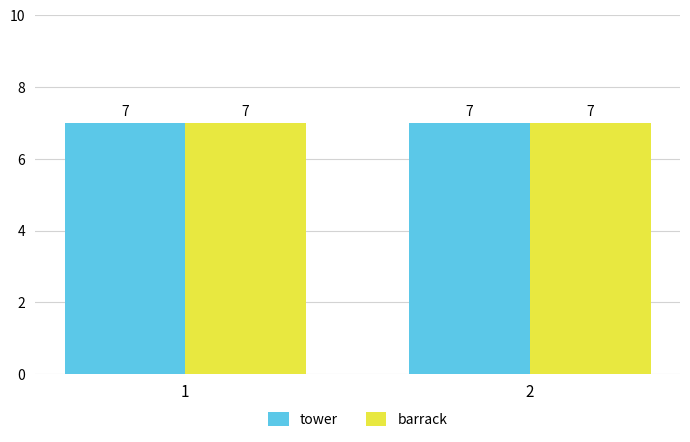

True or false: enemy has a value of 5 at enemy.

False